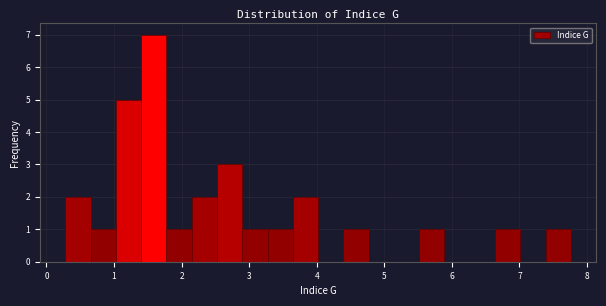

Read against the x-axis, roughly where is the centre of the tallest bar?

1.6